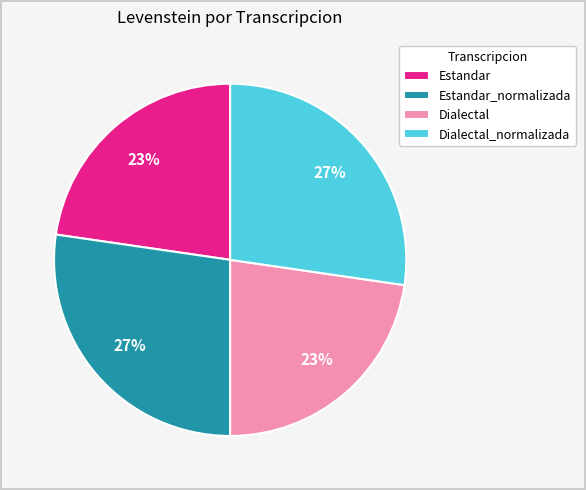

Is it true that Dialectal is 23% of the pie?

True